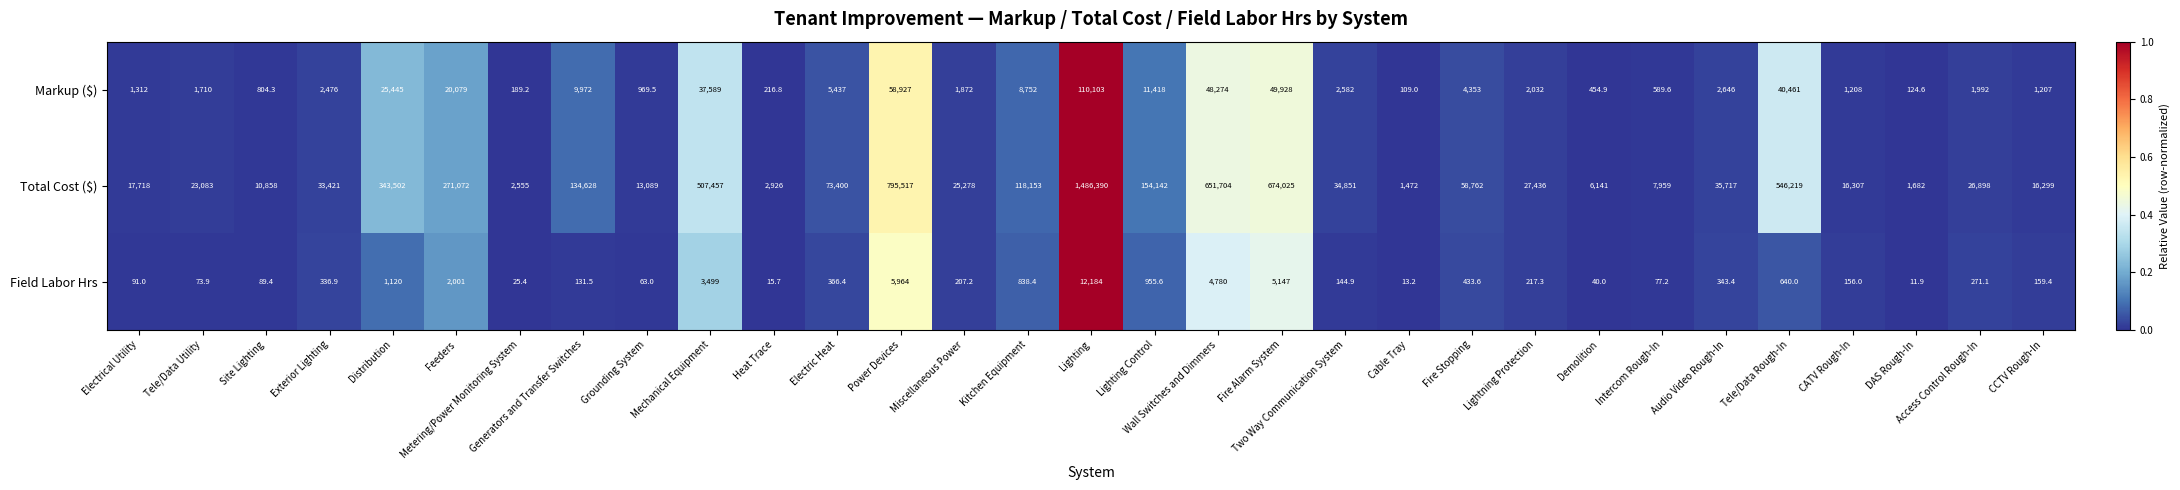

Which series changed the most between Site Lighting and Heat Trace?

Total Cost ($)